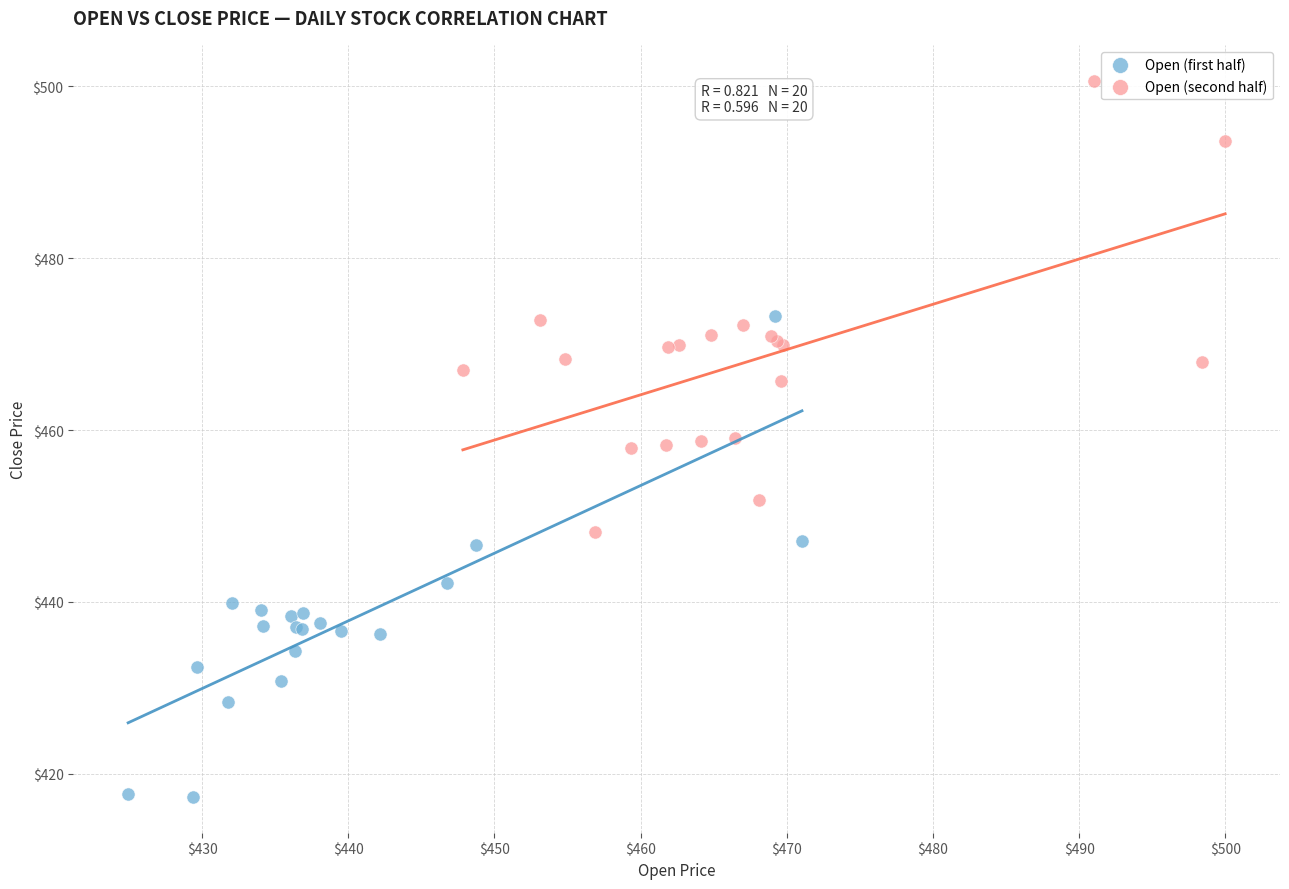

Which series has the widest spread of Y values?

Open (first half)